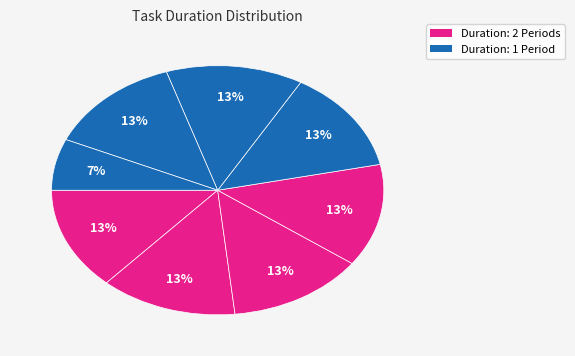

Is there a majority slice in this chart?

No